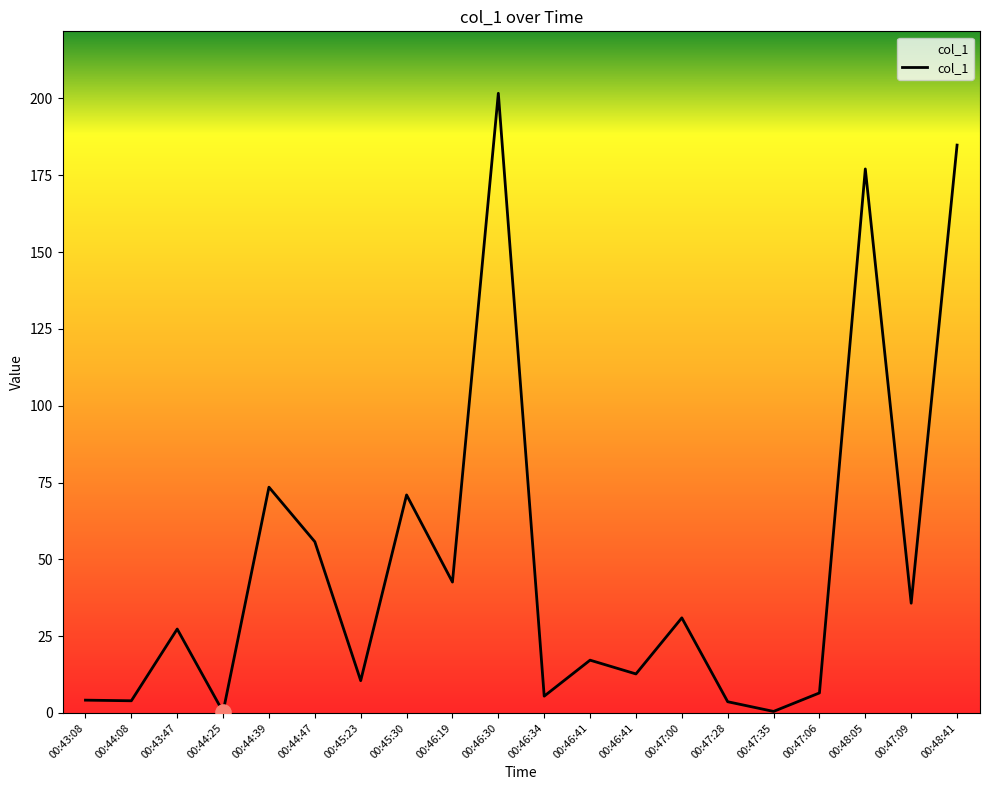

What is the ratio of the value at 00:43:47 to the value at 00:47:06?

4.2